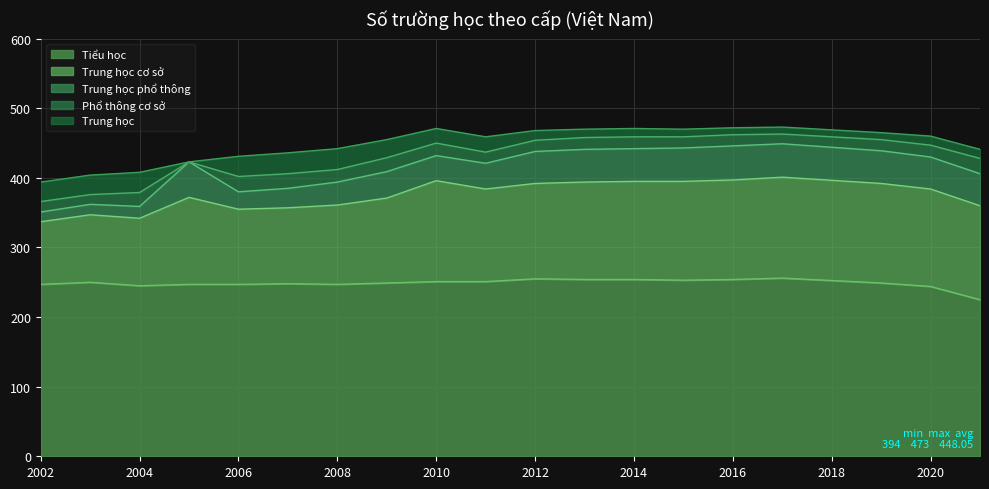

Rank the series at 2021 from lowest to highest value.

Trung học, Phổ thông cơ sở, Trung học phổ thông, Trung học cơ sở, Tiểu học